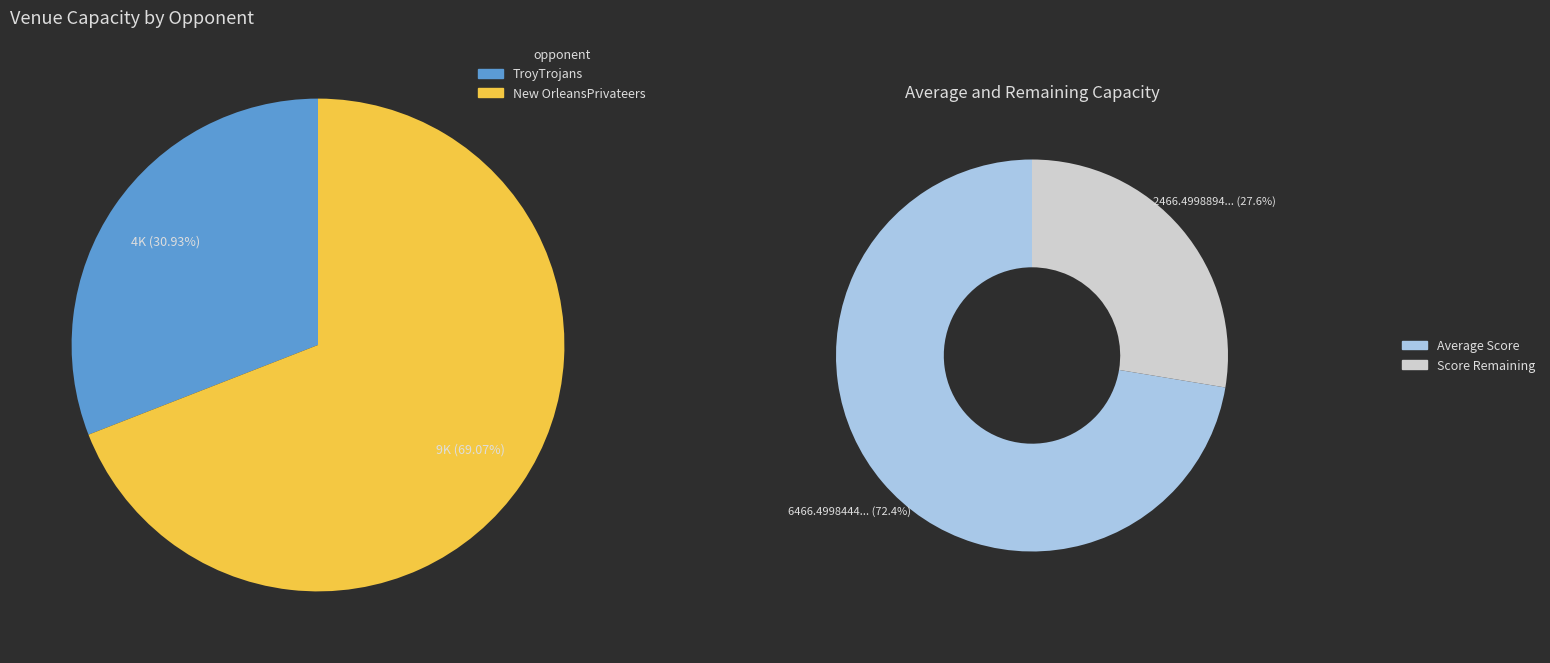

The New OrleansPrivateers slice represents 69% of the pie. True or false?

True